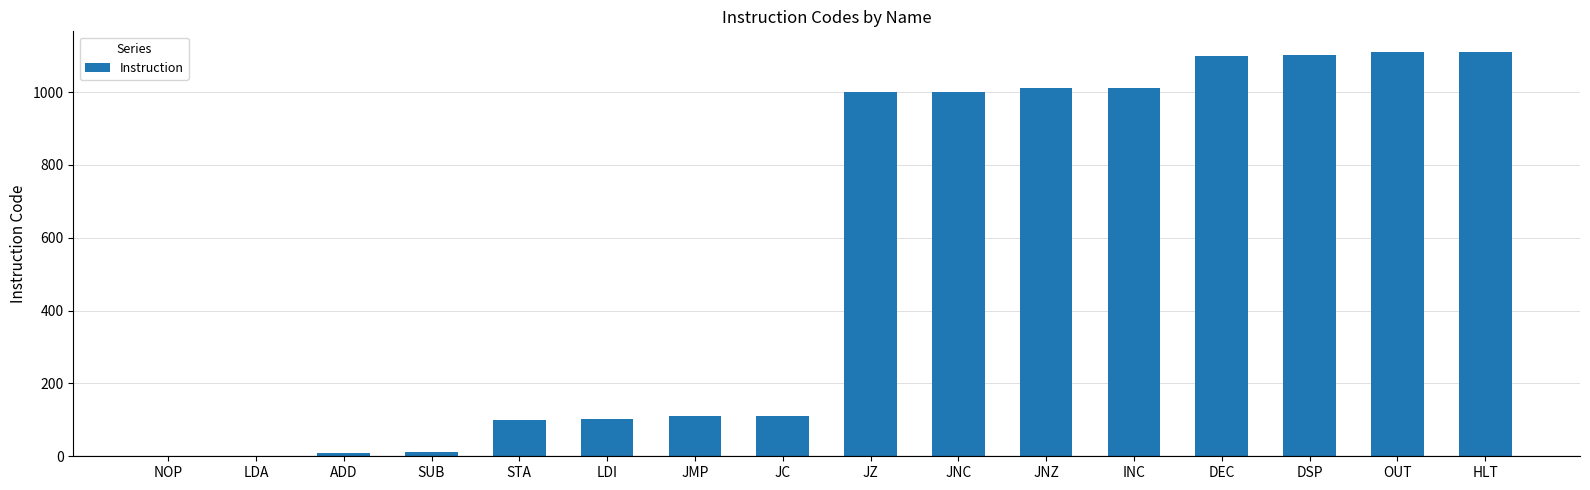

How many series are shown in this chart?

1